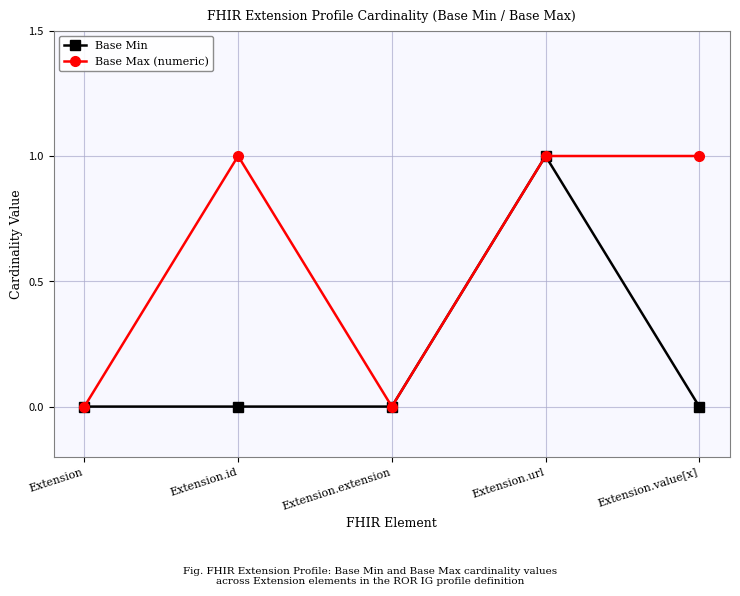

Does the chart have visible grid lines?

Yes